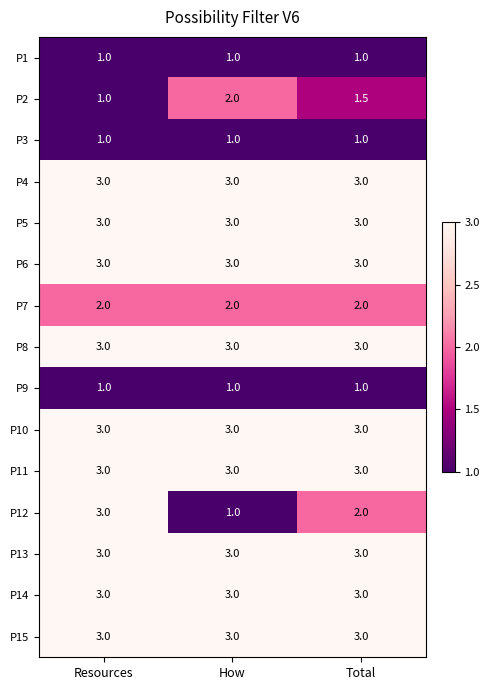

What is the sum of all P10 values?

9.0